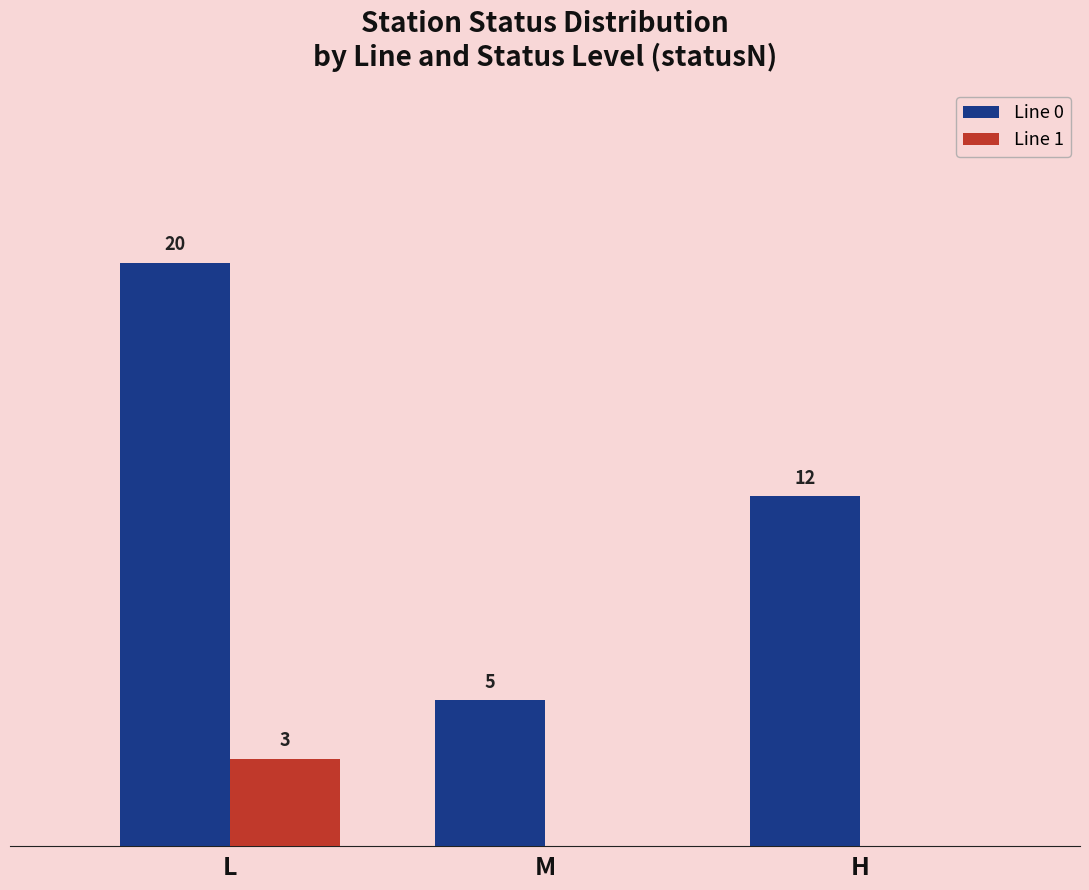

Are the bars horizontal?

No